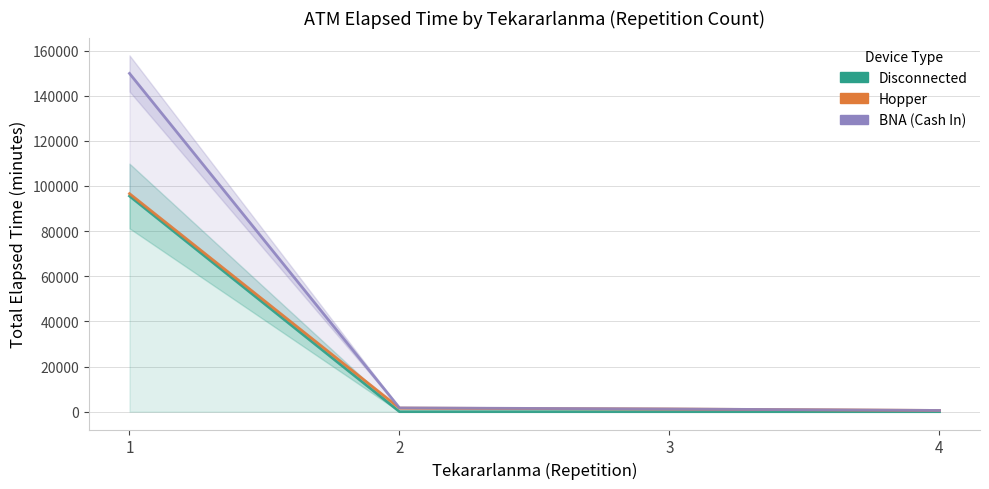

What is the value of the BNA (Cash In) point at the 2nd from the left?

1685